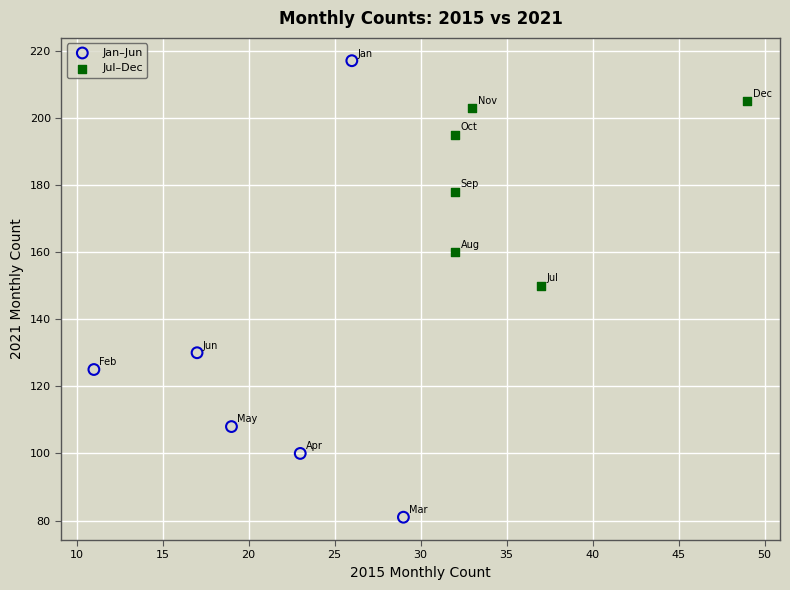

Which series contains the highest Y value?

Jan–Jun